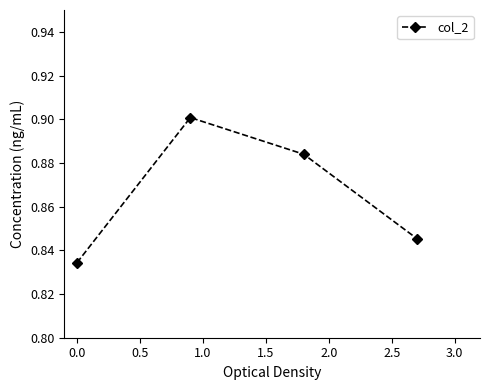

True or false: the data has more than 2 interior local peaks.

False